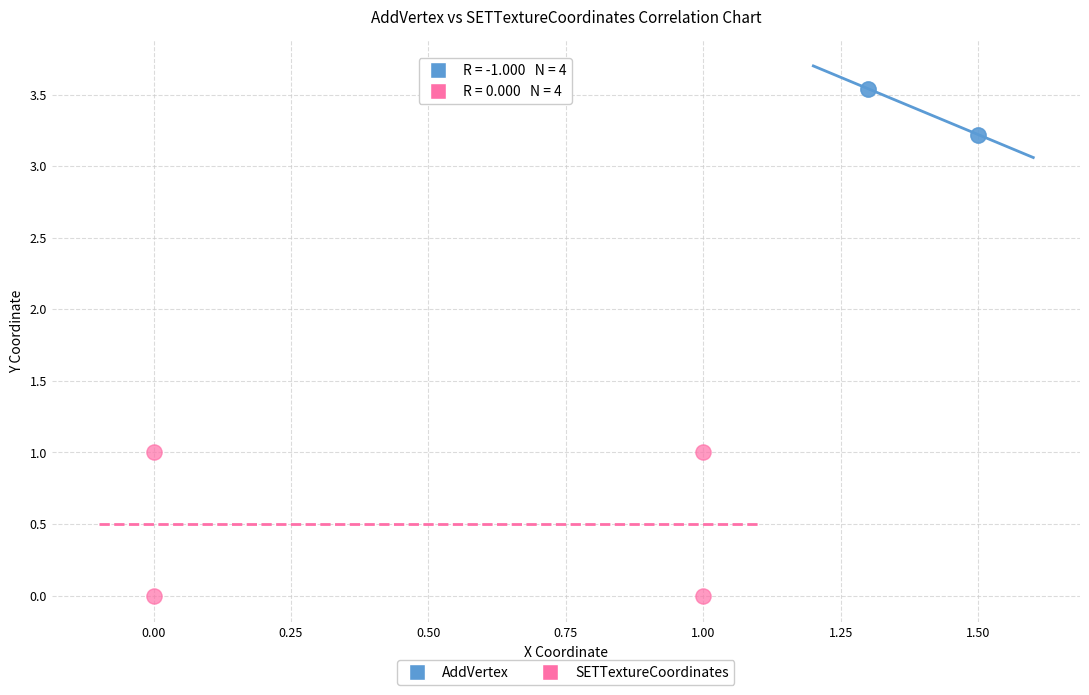

Which series contains the highest Y value?

AddVertex